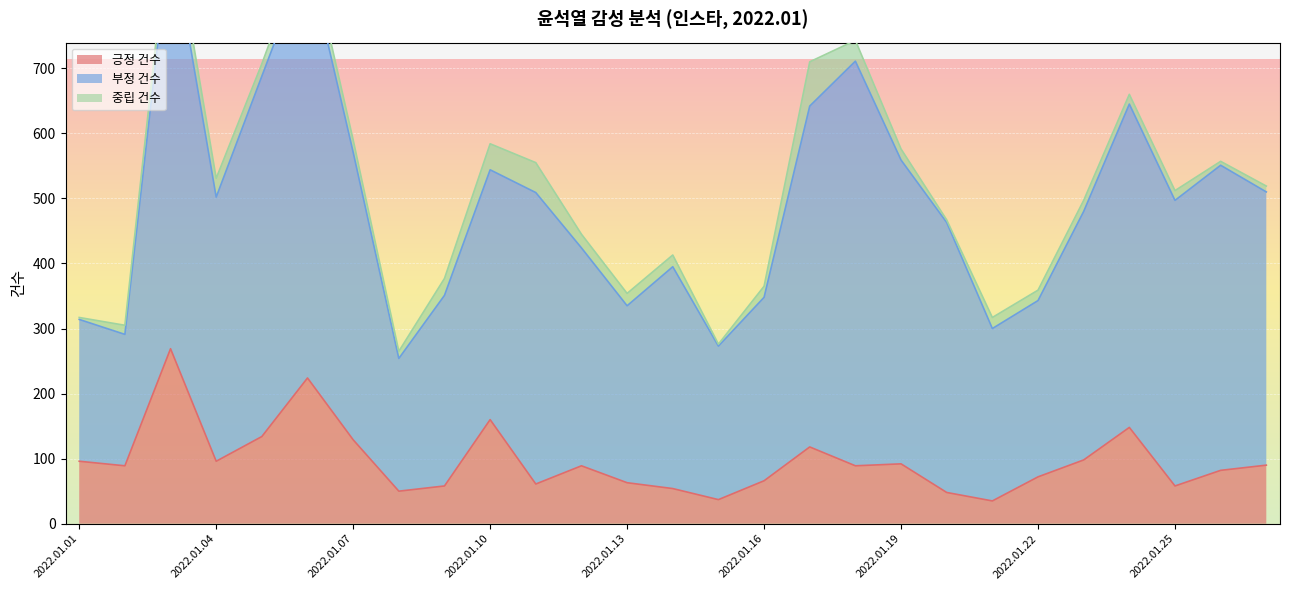

True or false: 중립 건수 and 부정 건수 intersect in this chart.

False